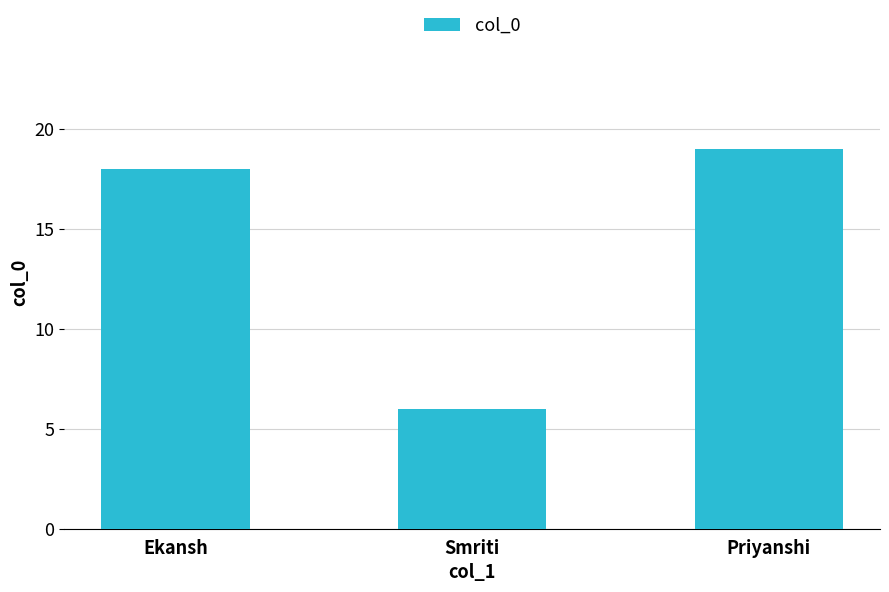

What is the value of the 2nd bar from the left?

6